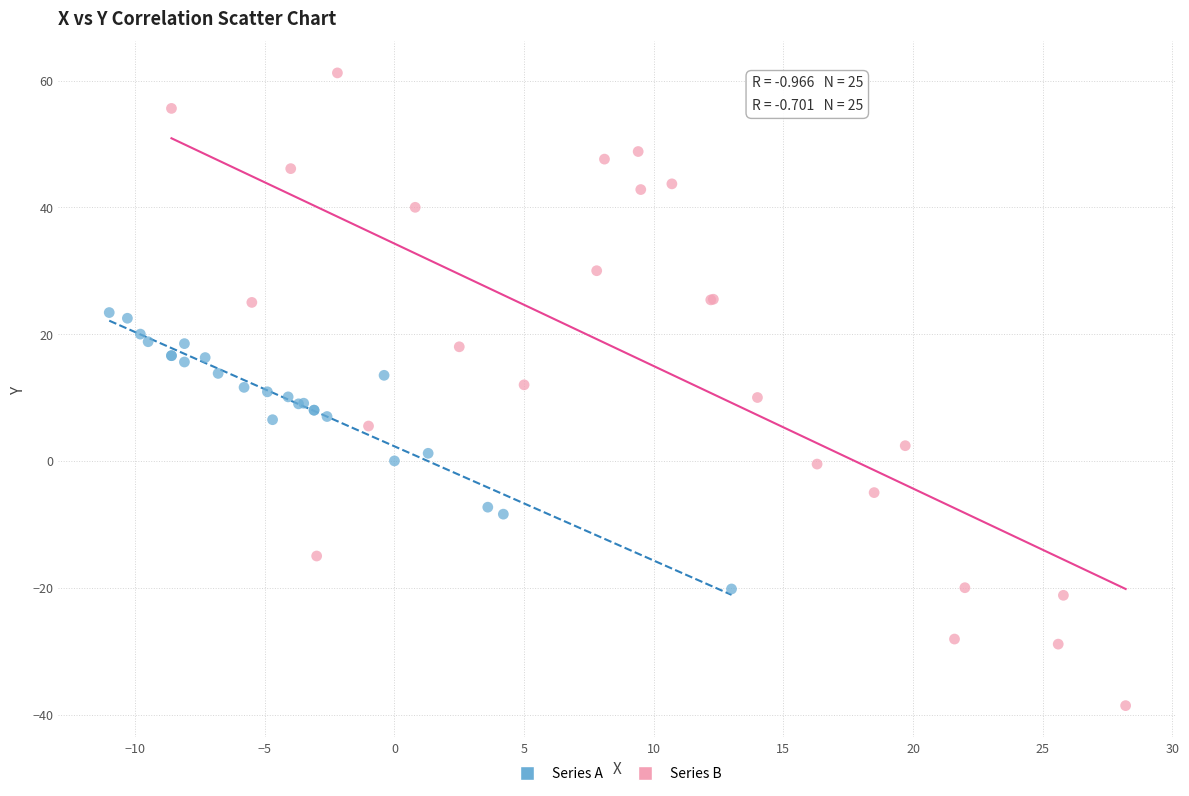

Which series contains the lowest Y value?

Series B